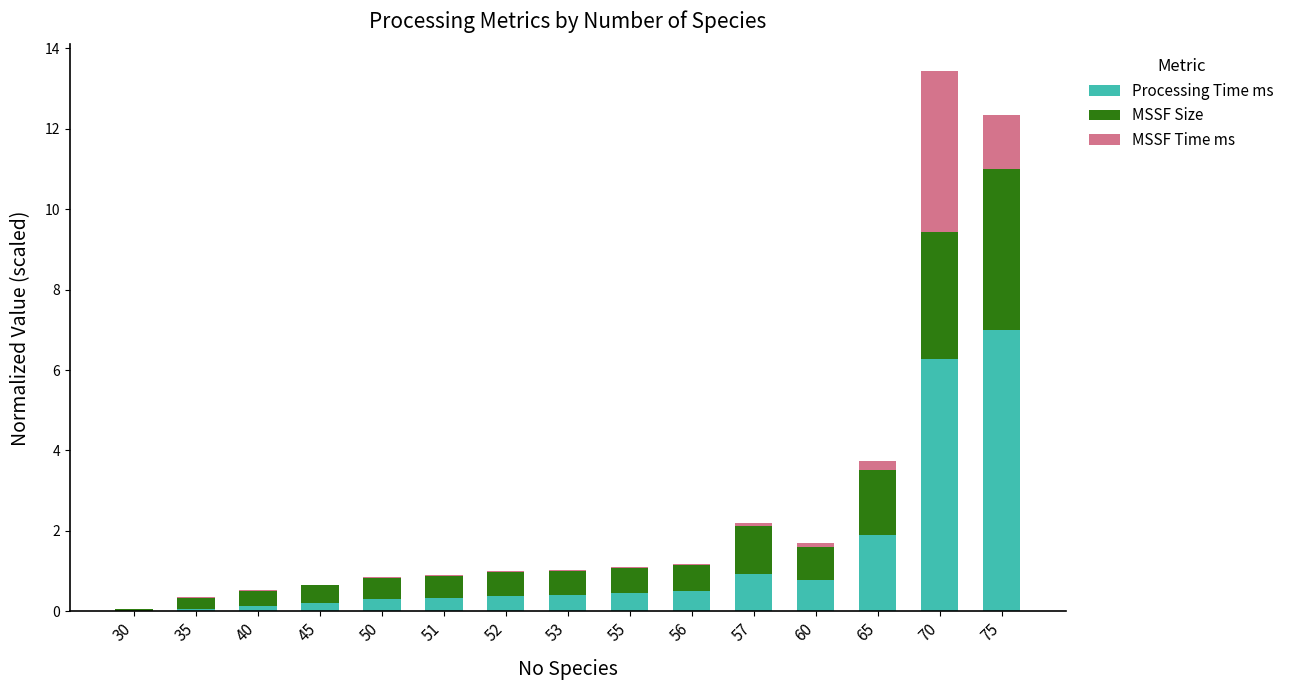

The value of Processing Time ms at 70 is 6.3. True or false?

True